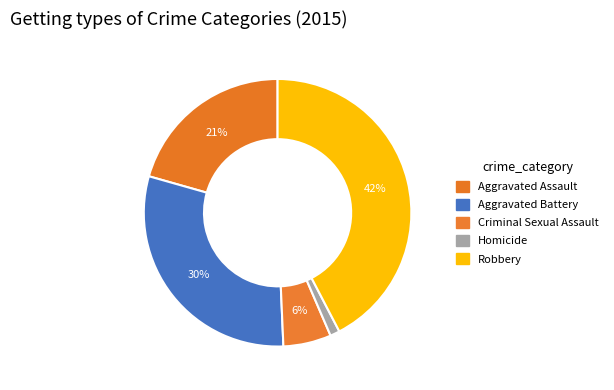

To the nearest percent, what portion does Aggravated Battery represent?

30%